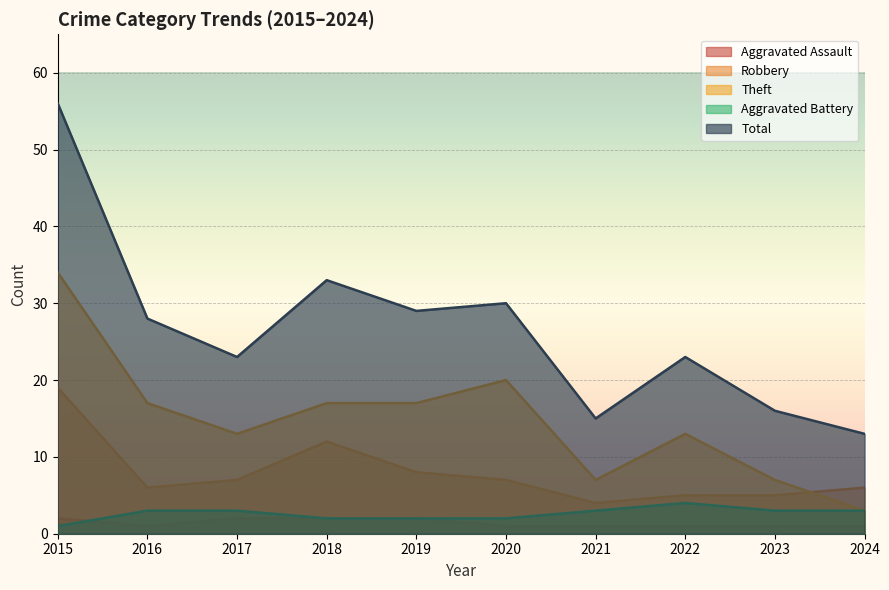

True or false: Theft and Aggravated Assault cross at least once.

False